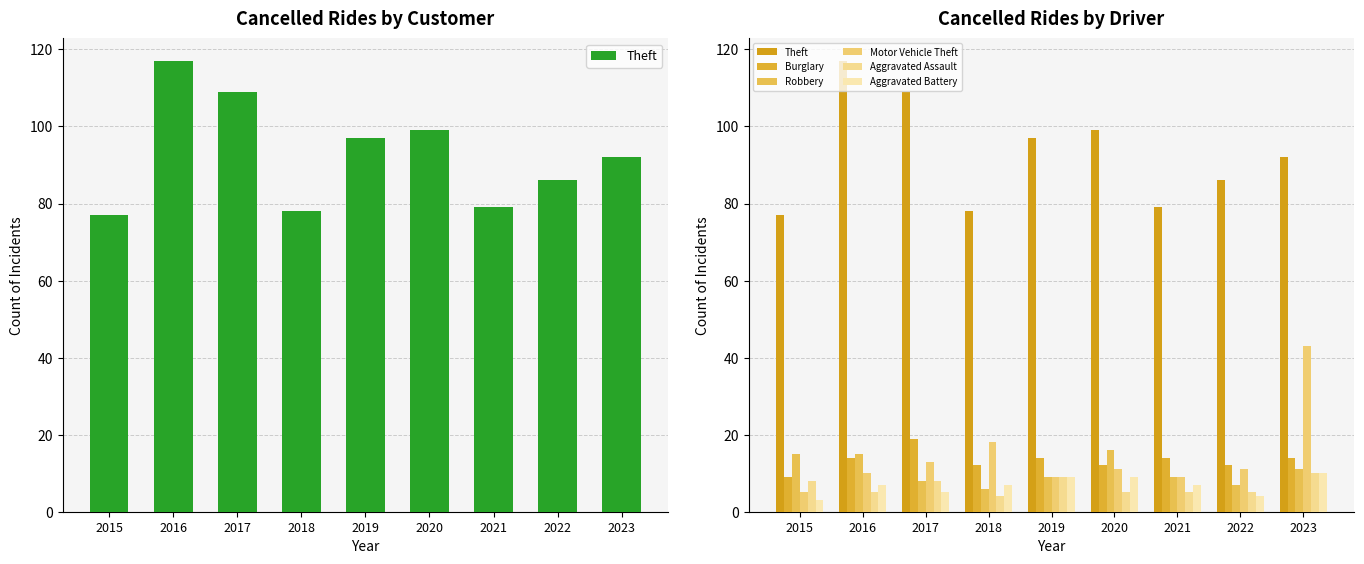

Does the chart contain stacked bars?

No